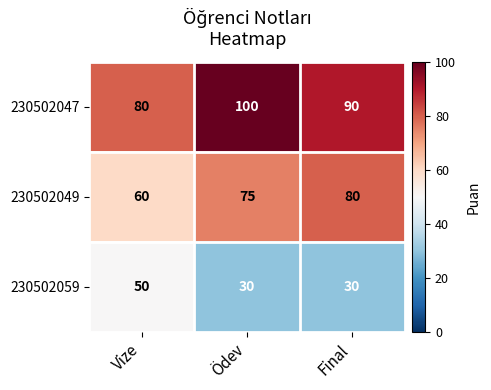

What is the sum of all 230502047 values?

270